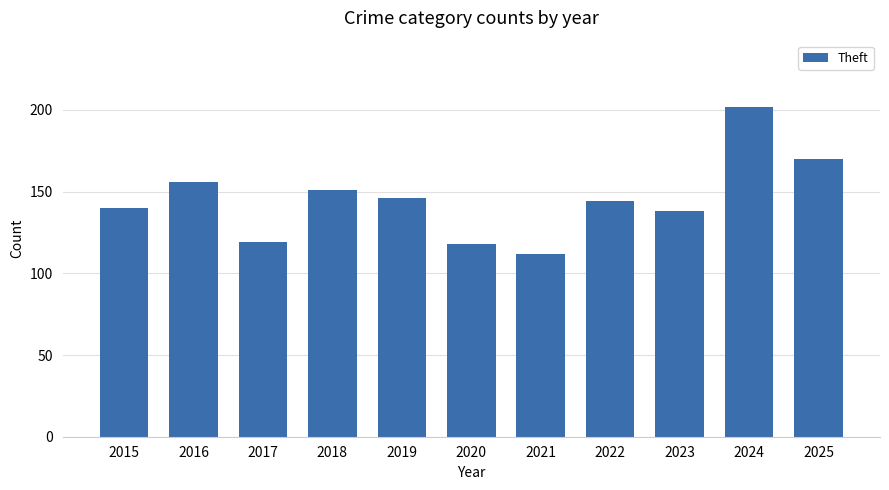

Are the bars horizontal?

No